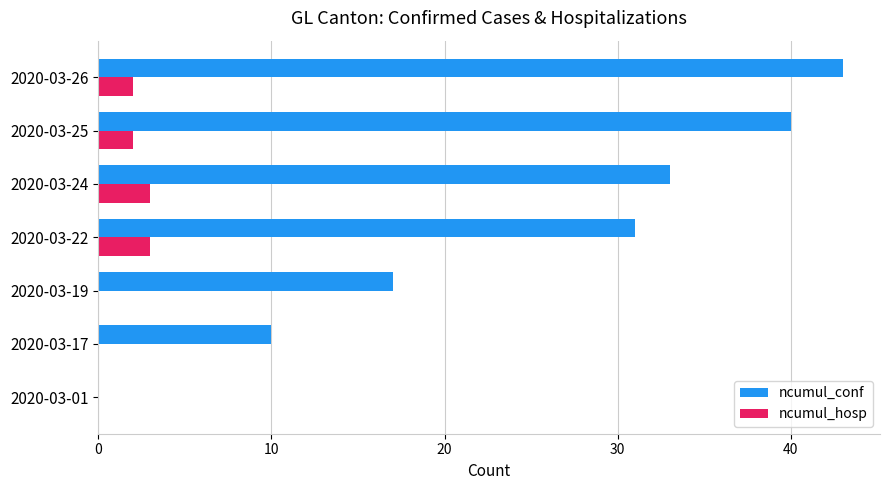

What is the sum of all ncumul_hosp values?

10